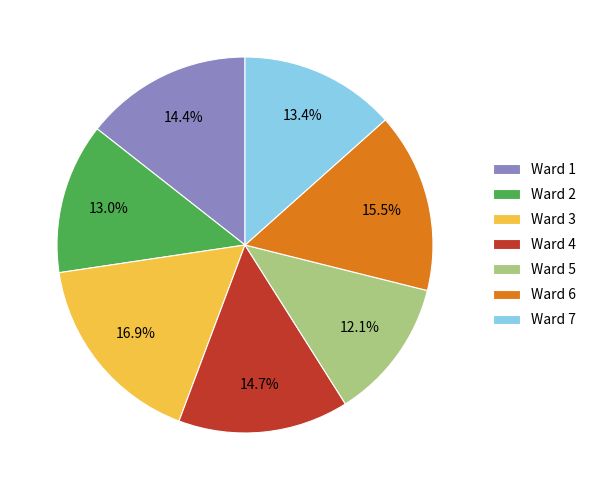

How many segments does this pie chart have?

7